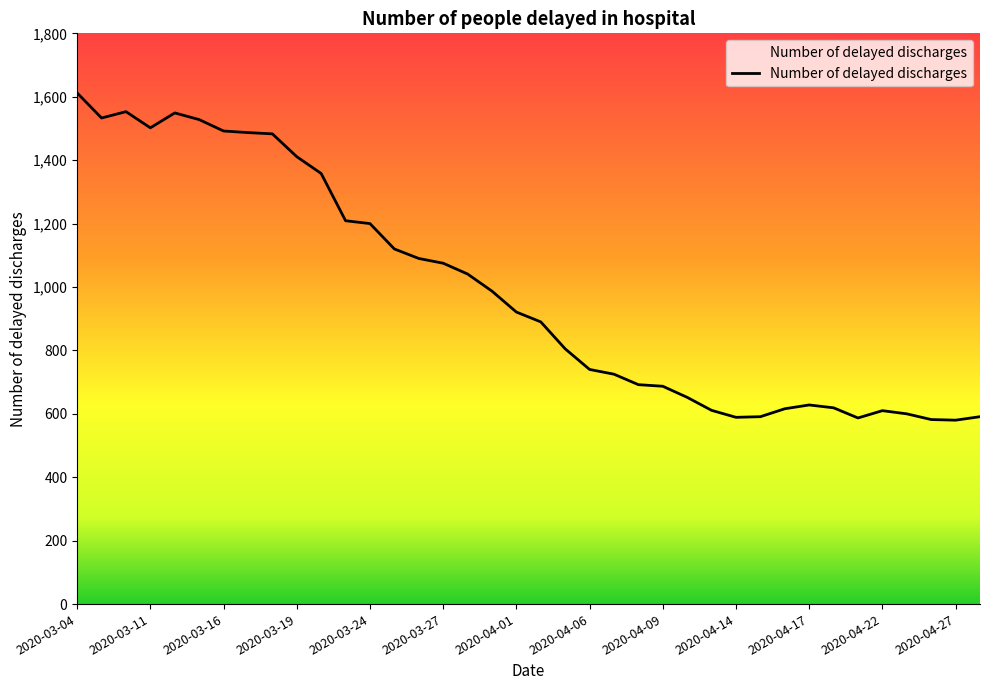

What is the smallest value displayed?

580